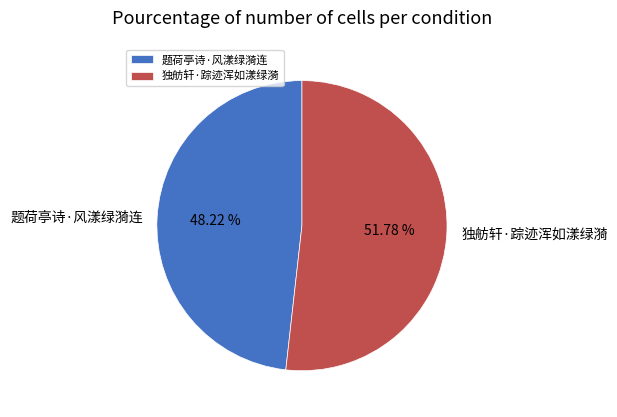

Does 题荷亭诗·风漾绿漪连 represent more than half of the total?

No